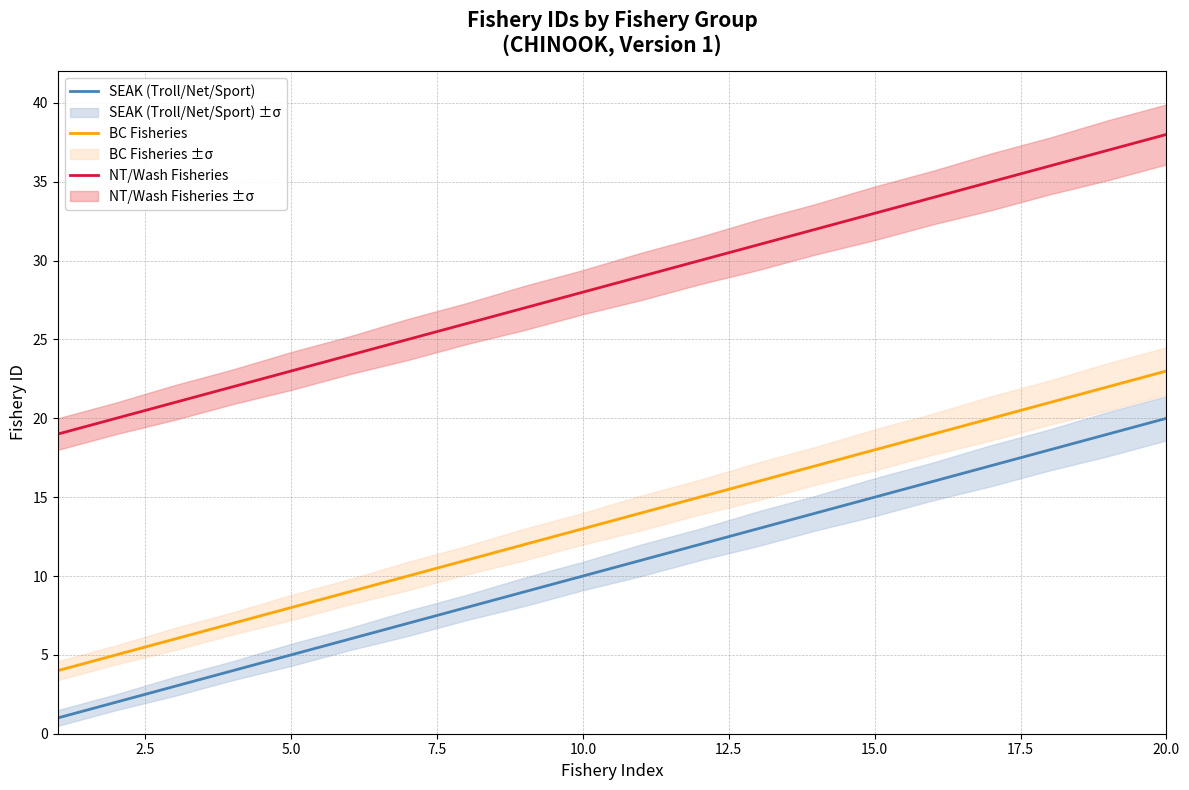

True or false: BC Fisheries and NT/Wash Fisheries intersect in this chart.

False